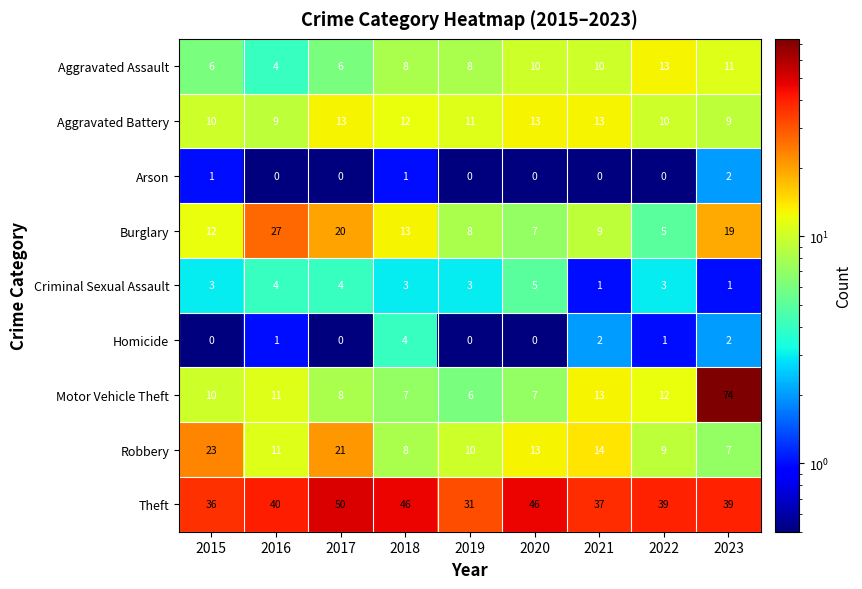

At which label is Theft closest to 40?

2016